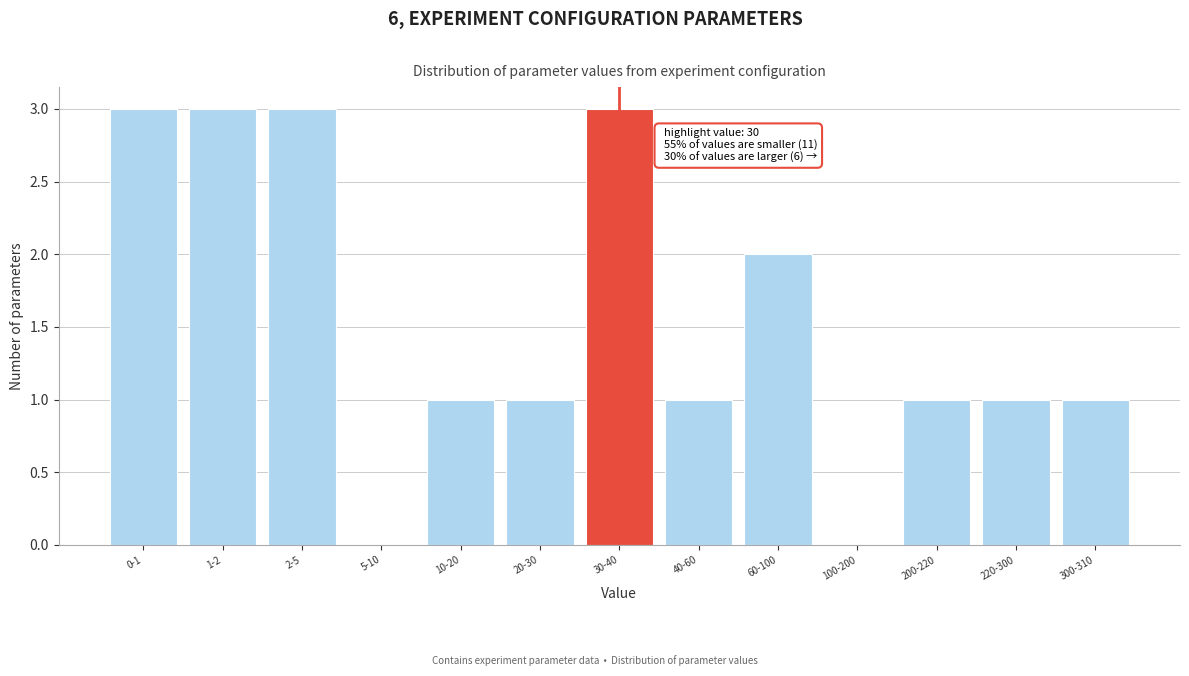

Reading left to right, extract all data points from this chart.

0-1=3	1-2=3	2-5=3	5-10=0	10-20=1	20-30=1	30-40=3	40-60=1	60-100=2	100-200=0	200-220=1	220-300=1	300-310=1